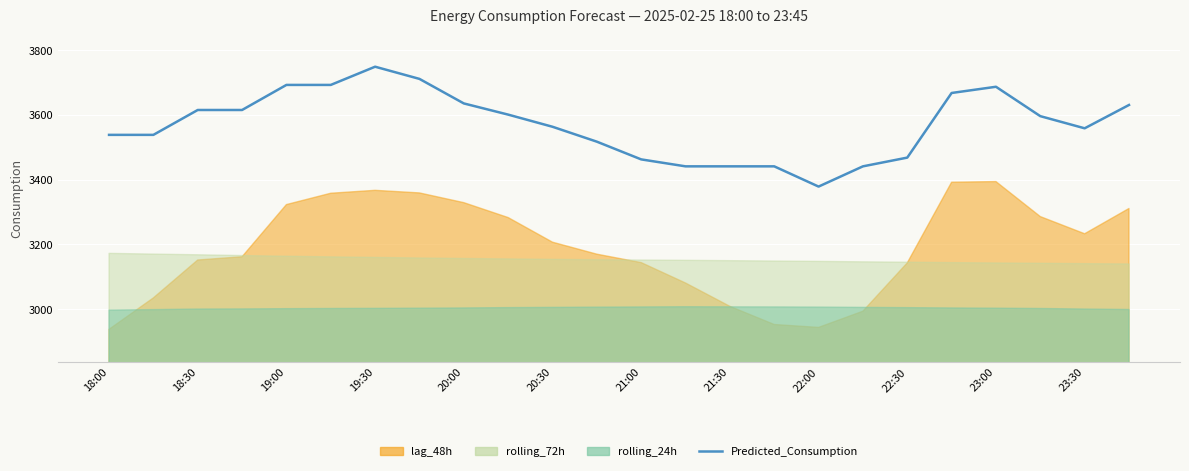

True or false: the data shows 3686.5 at 23:00.

True